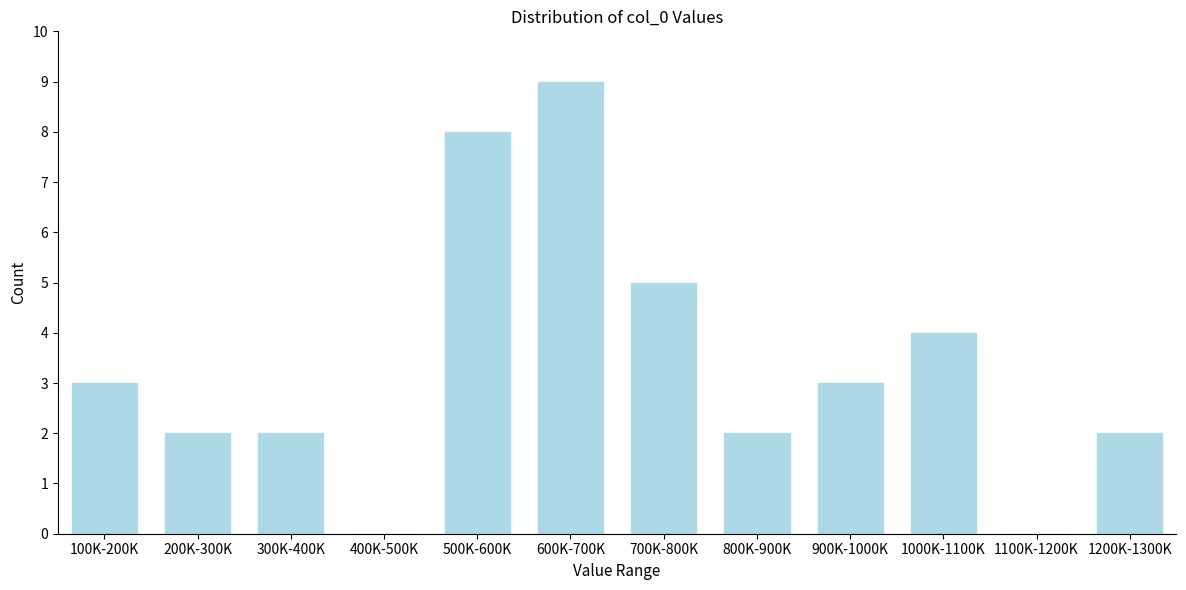

Reading left to right, what are all the values shown in this chart?

100K-200K=3	200K-300K=2	300K-400K=2	400K-500K=0	500K-600K=8	600K-700K=9	700K-800K=5	800K-900K=2	900K-1000K=3	1000K-1100K=4	1100K-1200K=0	1200K-1300K=2